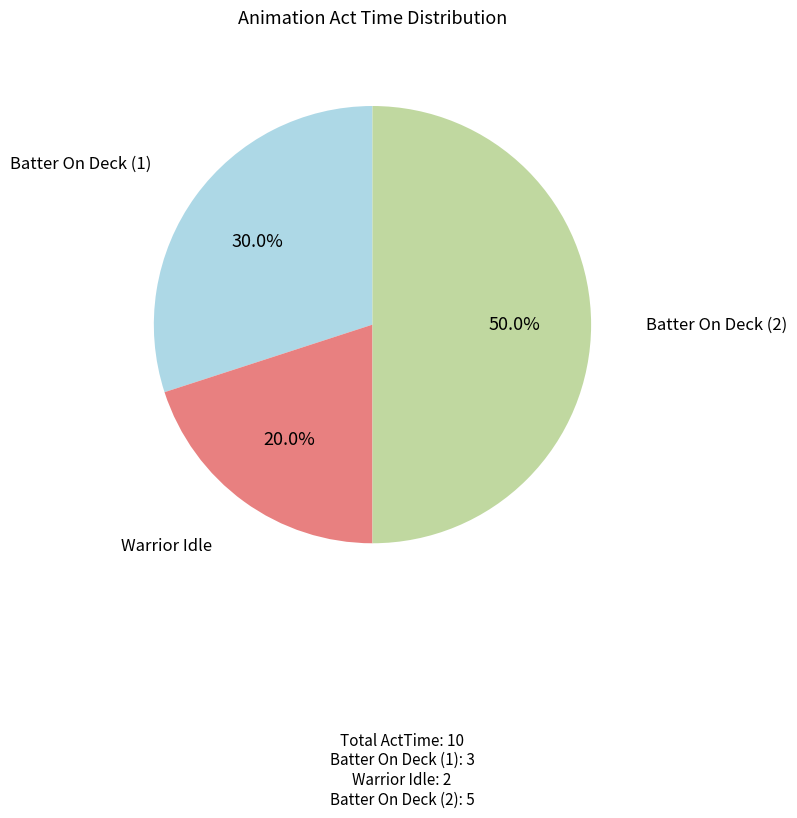

Approximately how many times larger is the value at Batter On Deck (2) compared to Warrior Idle?

2.5